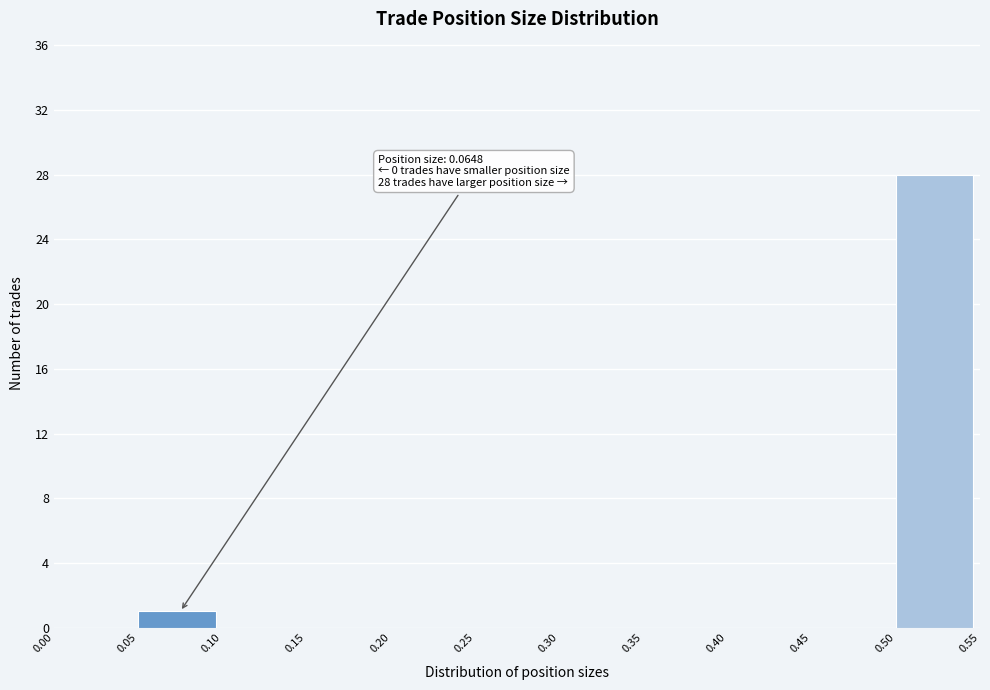

Which range on the x-axis has the tallest bar?

0.50 to 0.55